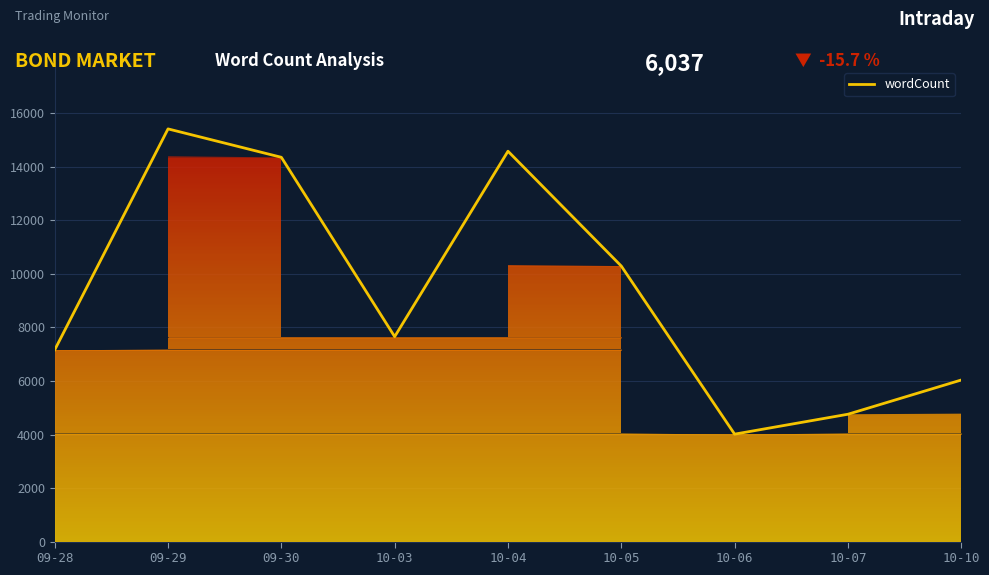

How many lines are shown in the chart?

1